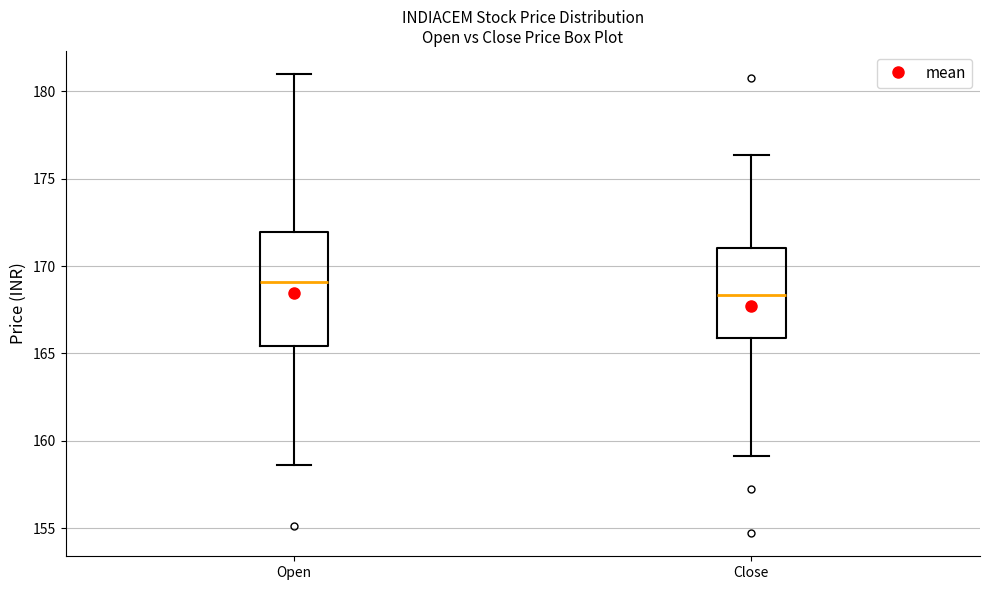

Reading left to right, transcribe this box plot: for each box, give where its median line is, the range the box spans, and where its two whiskers end, as read against the y-axis. The values are not printed on the chart, so give them approximately, as read against the axis.

Open: median 169.0, box 165.5 to 172.0, whiskers 158.5 to 181.0
Close: median 168.5, box 166.0 to 171.0, whiskers 159.0 to 176.5